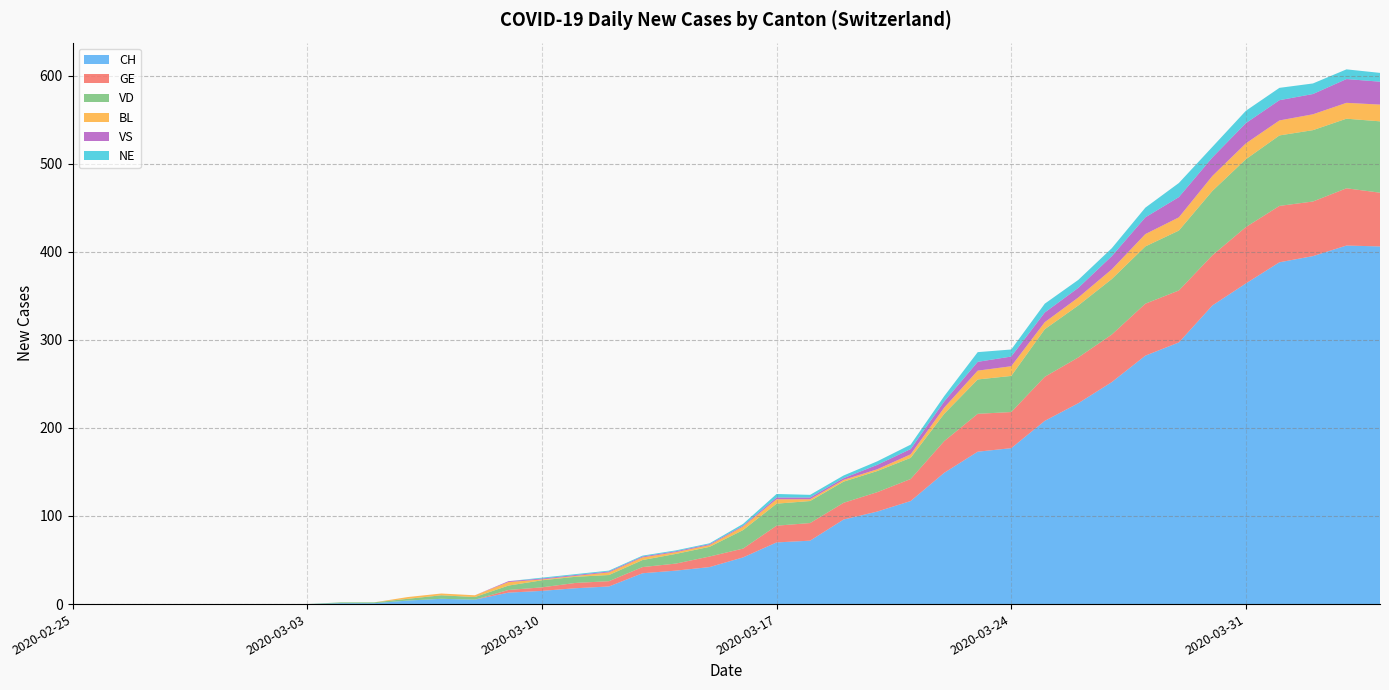

Reading left to right, extract all data points from this chart.

CH: 2020-02-25=0	2020-02-26=0	2020-02-27=0	2020-02-28=0	2020-02-29=0	2020-03-01=0	2020-03-02=0	2020-03-03=0	2020-03-04=1	2020-03-05=1	2020-03-06=4	2020-03-07=6	2020-03-08=5	2020-03-09=13	2020-03-10=15	2020-03-11=18	2020-03-12=20	2020-03-13=35	2020-03-14=38	2020-03-15=42	2020-03-16=53	2020-03-17=70	2020-03-18=72	2020-03-19=96	2020-03-20=105	2020-03-21=117	2020-03-22=149	2020-03-23=173	2020-03-24=177	2020-03-25=208	2020-03-26=228	2020-03-27=252	2020-03-28=282	2020-03-29=297	2020-03-30=339	2020-03-31=364	2020-04-01=388	2020-04-02=395	2020-04-03=407	2020-04-04=406
GE: 2020-02-25=0	2020-02-26=0	2020-02-27=0	2020-02-28=0	2020-02-29=0	2020-03-01=0	2020-03-02=0	2020-03-03=0	2020-03-04=0	2020-03-05=0	2020-03-06=0	2020-03-07=0	2020-03-08=0	2020-03-09=3	2020-03-10=4	2020-03-11=6	2020-03-12=6	2020-03-13=7	2020-03-14=8	2020-03-15=12	2020-03-16=10	2020-03-17=19	2020-03-18=20	2020-03-19=19	2020-03-20=22	2020-03-21=25	2020-03-22=36	2020-03-23=43	2020-03-24=41	2020-03-25=50	2020-03-26=52	2020-03-27=54	2020-03-28=59	2020-03-29=59	2020-03-30=57	2020-03-31=64	2020-04-01=64	2020-04-02=62	2020-04-03=65	2020-04-04=61
VD: 2020-02-25=0	2020-02-26=0	2020-02-27=0	2020-02-28=0	2020-02-29=0	2020-03-01=0	2020-03-02=0	2020-03-03=0	2020-03-04=1	2020-03-05=1	2020-03-06=2	2020-03-07=4	2020-03-08=3	2020-03-09=5	2020-03-10=8	2020-03-11=7	2020-03-12=7	2020-03-13=8	2020-03-14=11	2020-03-15=11	2020-03-16=21	2020-03-17=25	2020-03-18=25	2020-03-19=24	2020-03-20=24	2020-03-21=24	2020-03-22=31	2020-03-23=39	2020-03-24=41	2020-03-25=54	2020-03-26=59	2020-03-27=63	2020-03-28=65	2020-03-29=68	2020-03-30=73	2020-03-31=77	2020-04-01=80	2020-04-02=81	2020-04-03=79	2020-04-04=81
BL: 2020-02-25=0	2020-02-26=0	2020-02-27=0	2020-02-28=0	2020-02-29=0	2020-03-01=0	2020-03-02=0	2020-03-03=0	2020-03-04=0	2020-03-05=0	2020-03-06=2	2020-03-07=2	2020-03-08=2	2020-03-09=4	2020-03-10=1	2020-03-11=1	2020-03-12=3	2020-03-13=3	2020-03-14=2	2020-03-15=2	2020-03-16=4	2020-03-17=5	2020-03-18=2	2020-03-19=2	2020-03-20=2	2020-03-21=4	2020-03-22=7	2020-03-23=10	2020-03-24=11	2020-03-25=8	2020-03-26=9	2020-03-27=11	2020-03-28=14	2020-03-29=15	2020-03-30=17	2020-03-31=18	2020-04-01=17	2020-04-02=18	2020-04-03=18	2020-04-04=19
VS: 2020-02-25=0	2020-02-26=0	2020-02-27=0	2020-02-28=0	2020-02-29=0	2020-03-01=0	2020-03-02=0	2020-03-03=0	2020-03-04=0	2020-03-05=0	2020-03-06=0	2020-03-07=0	2020-03-08=0	2020-03-09=1	2020-03-10=1	2020-03-11=1	2020-03-12=1	2020-03-13=1	2020-03-14=1	2020-03-15=1	2020-03-16=1	2020-03-17=2	2020-03-18=2	2020-03-19=2	2020-03-20=5	2020-03-21=6	2020-03-22=7	2020-03-23=10	2020-03-24=11	2020-03-25=11	2020-03-26=11	2020-03-27=15	2020-03-28=19	2020-03-29=23	2020-03-30=21	2020-03-31=23	2020-04-01=23	2020-04-02=23	2020-04-03=27	2020-04-04=26
NE: 2020-02-25=0	2020-02-26=0	2020-02-27=0	2020-02-28=0	2020-02-29=0	2020-03-01=0	2020-03-02=0	2020-03-03=0	2020-03-04=0	2020-03-05=0	2020-03-06=0	2020-03-07=0	2020-03-08=0	2020-03-09=0	2020-03-10=1	2020-03-11=1	2020-03-12=1	2020-03-13=1	2020-03-14=1	2020-03-15=1	2020-03-16=2	2020-03-17=4	2020-03-18=3	2020-03-19=3	2020-03-20=4	2020-03-21=5	2020-03-22=6	2020-03-23=11	2020-03-24=8	2020-03-25=10	2020-03-26=9	2020-03-27=9	2020-03-28=11	2020-03-29=16	2020-03-30=12	2020-03-31=14	2020-04-01=14	2020-04-02=12	2020-04-03=11	2020-04-04=10